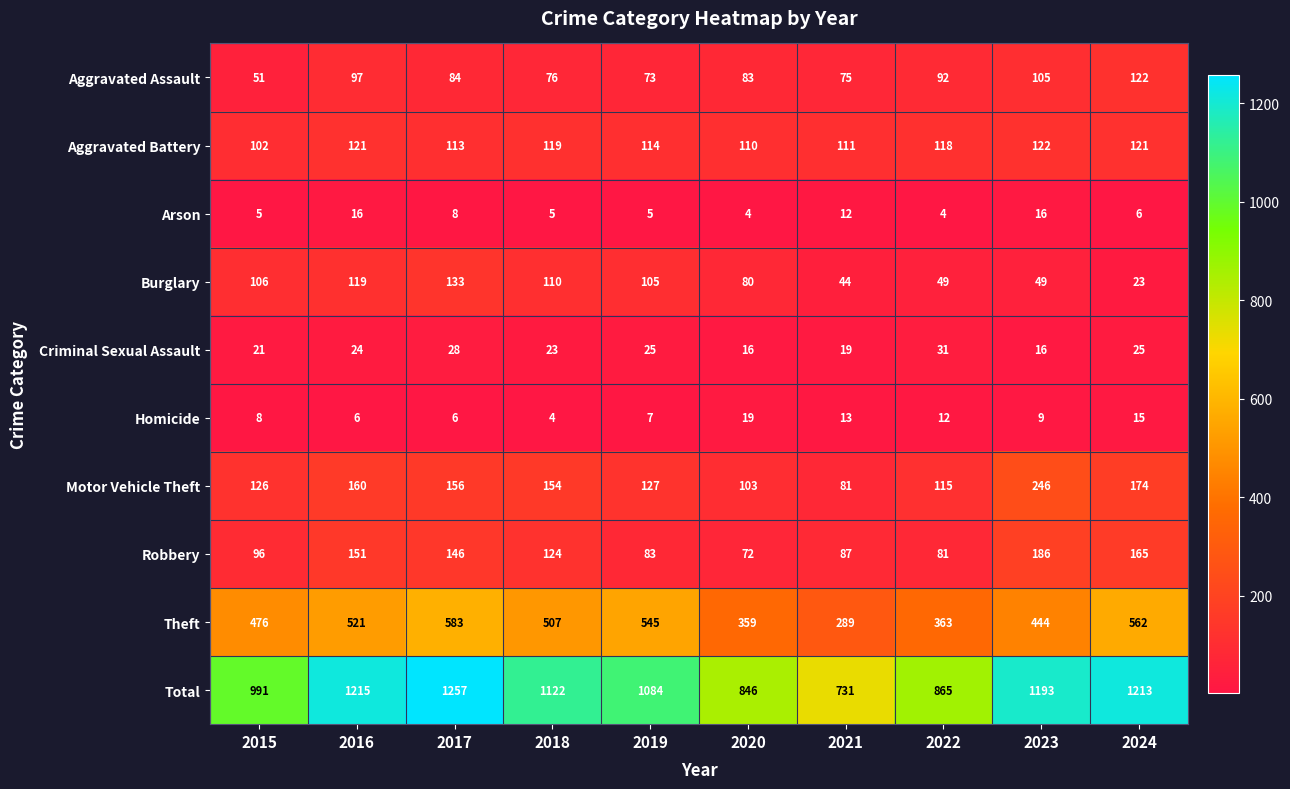

The Burglary series shows 149 at 2018. True or false?

False